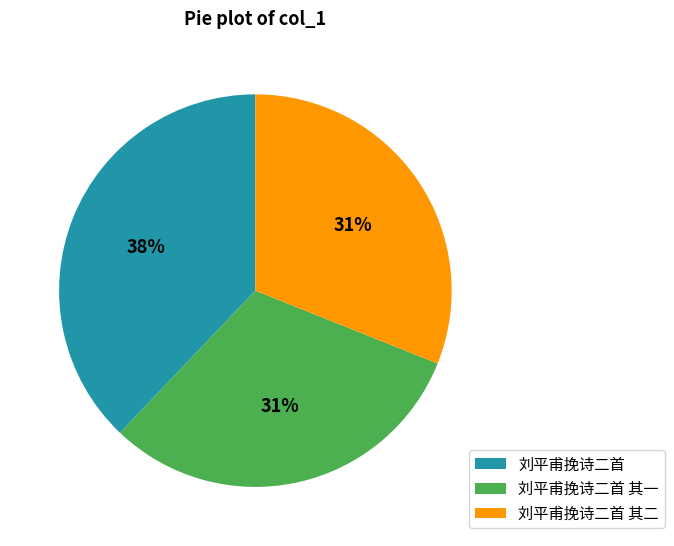

Which slice is the largest?

刘平甫挽诗二首